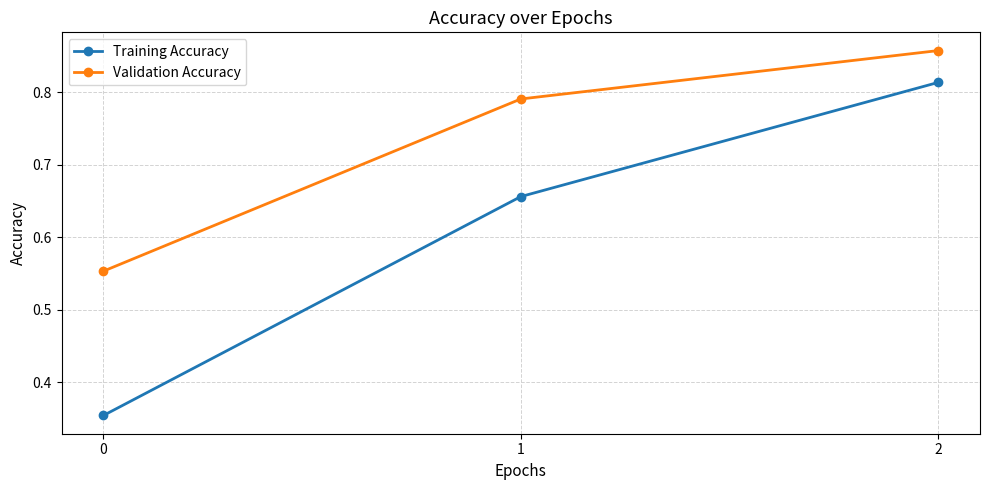

How many lines are shown in the chart?

2